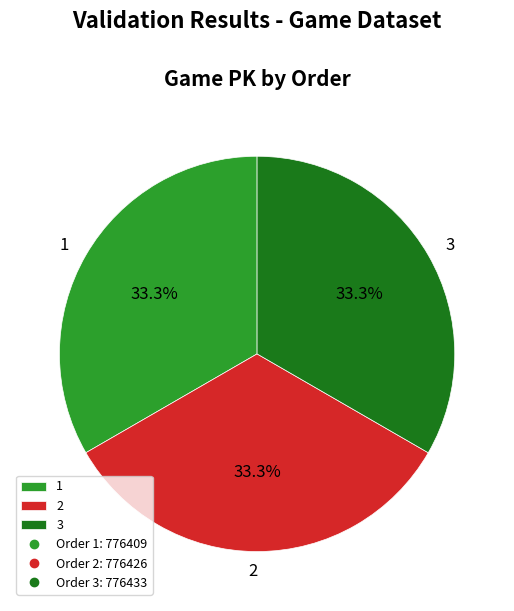

To the nearest percent, what portion does 3 represent?

33%